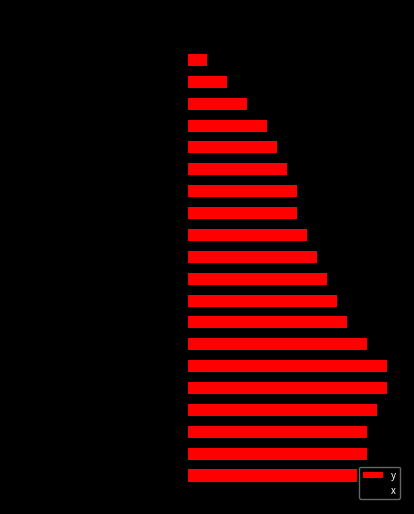

At how many categories does at least one series exceed 9?

3